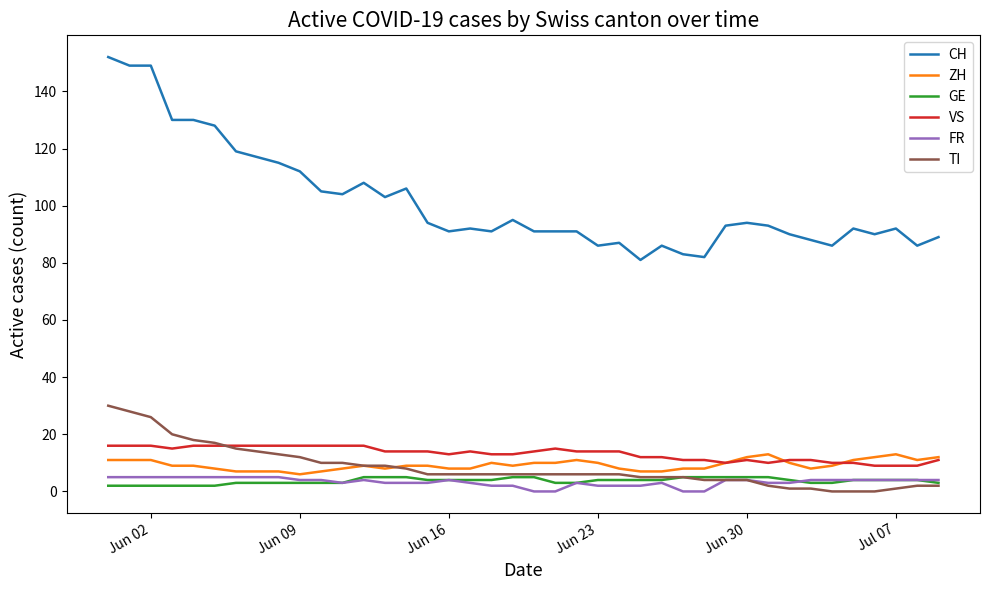

Which series has the largest range (max minus min)?

CH